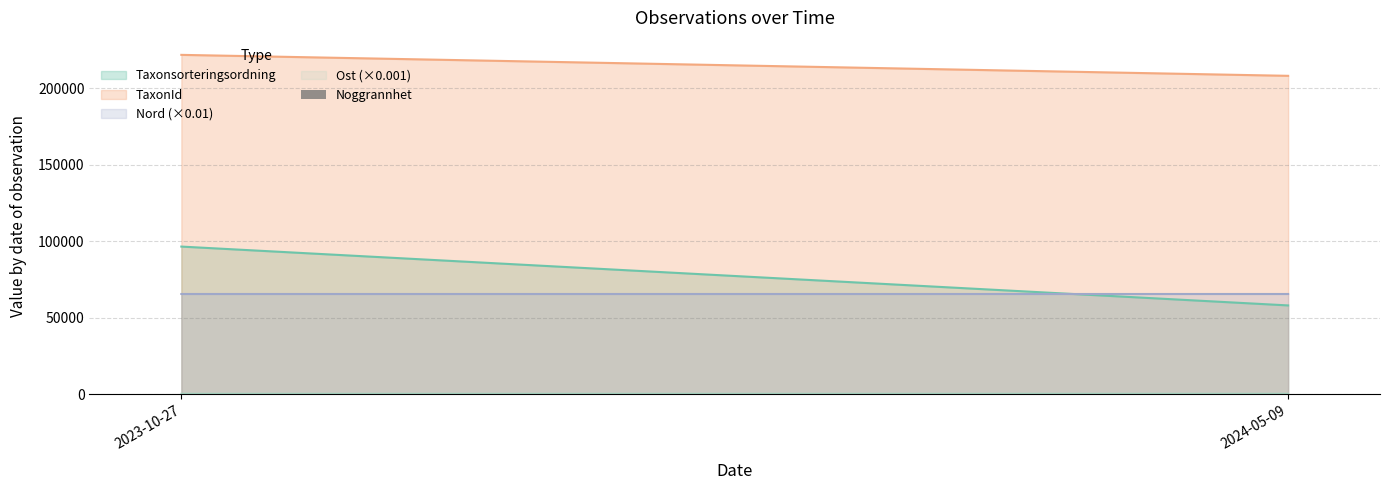

What is the ratio of the value at 2024-05-09 to the value at 2023-10-27?

2.0